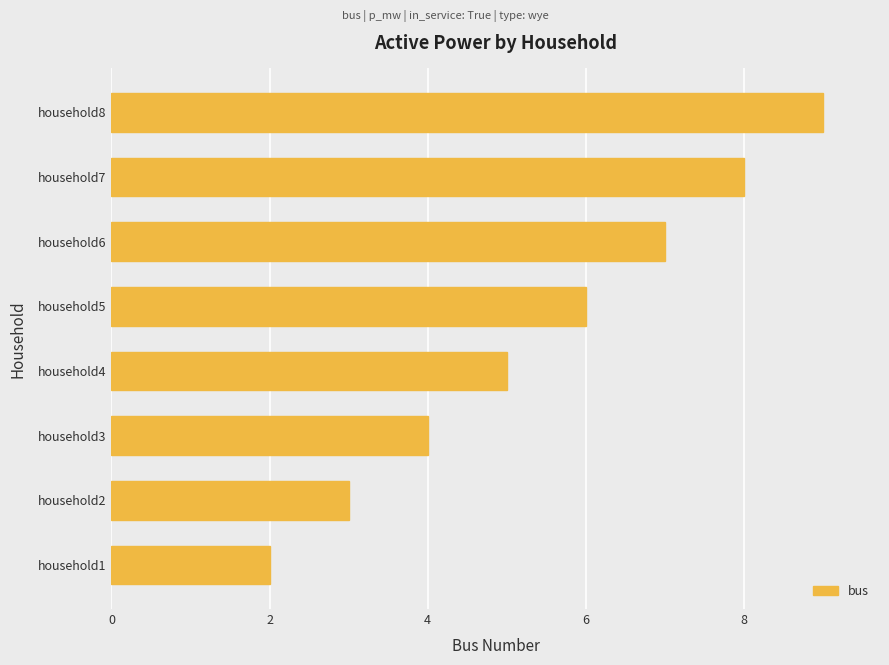

What is the difference between the maximum and minimum values?

7